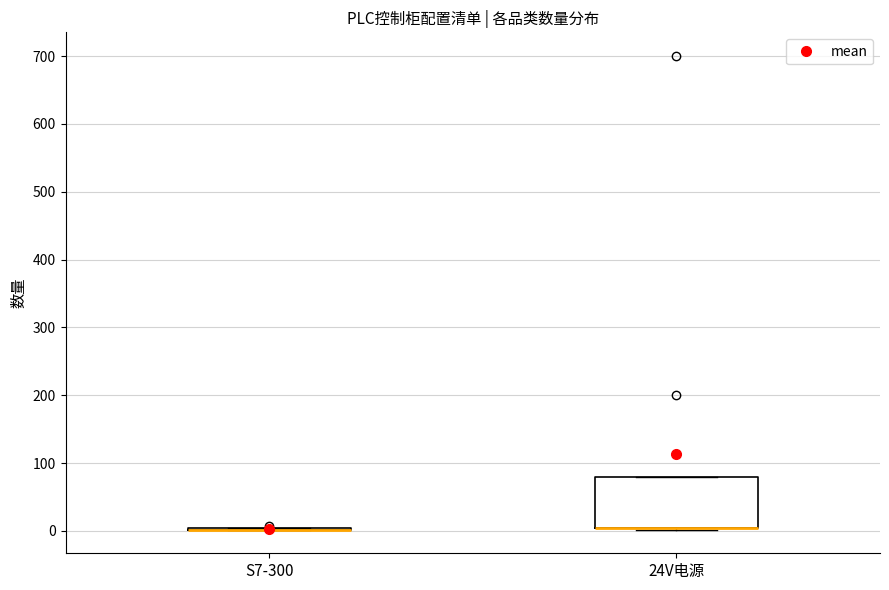

Reading left to right, transcribe this box plot: for each box, give where its median line is, the range the box spans, and where its two whiskers end, as read against the y-axis. The values are not printed on the chart, so give them approximately, as read against the axis.

S7-300: box collapsed to a line at 0, whiskers 0 to 0
24V电源: median 0 (drawn on the box's lower edge), box 0 to 80, whiskers 0 to 80